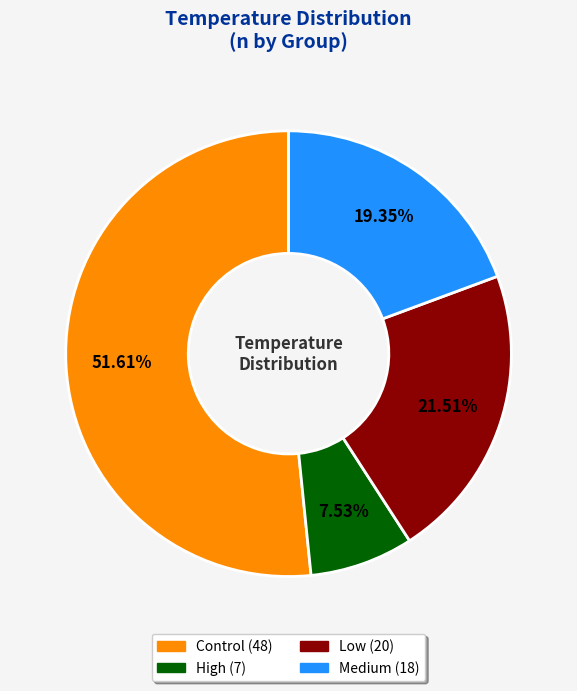

Rank the categories by value from lowest to highest.

High, Medium, Low, Control